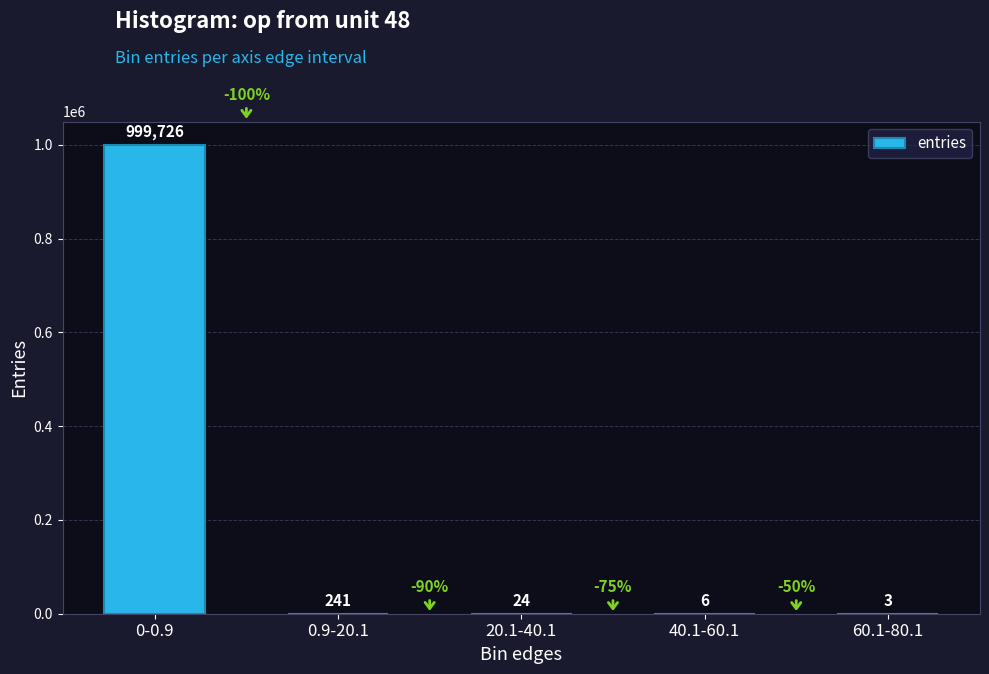

What is the greatest value displayed?

999726